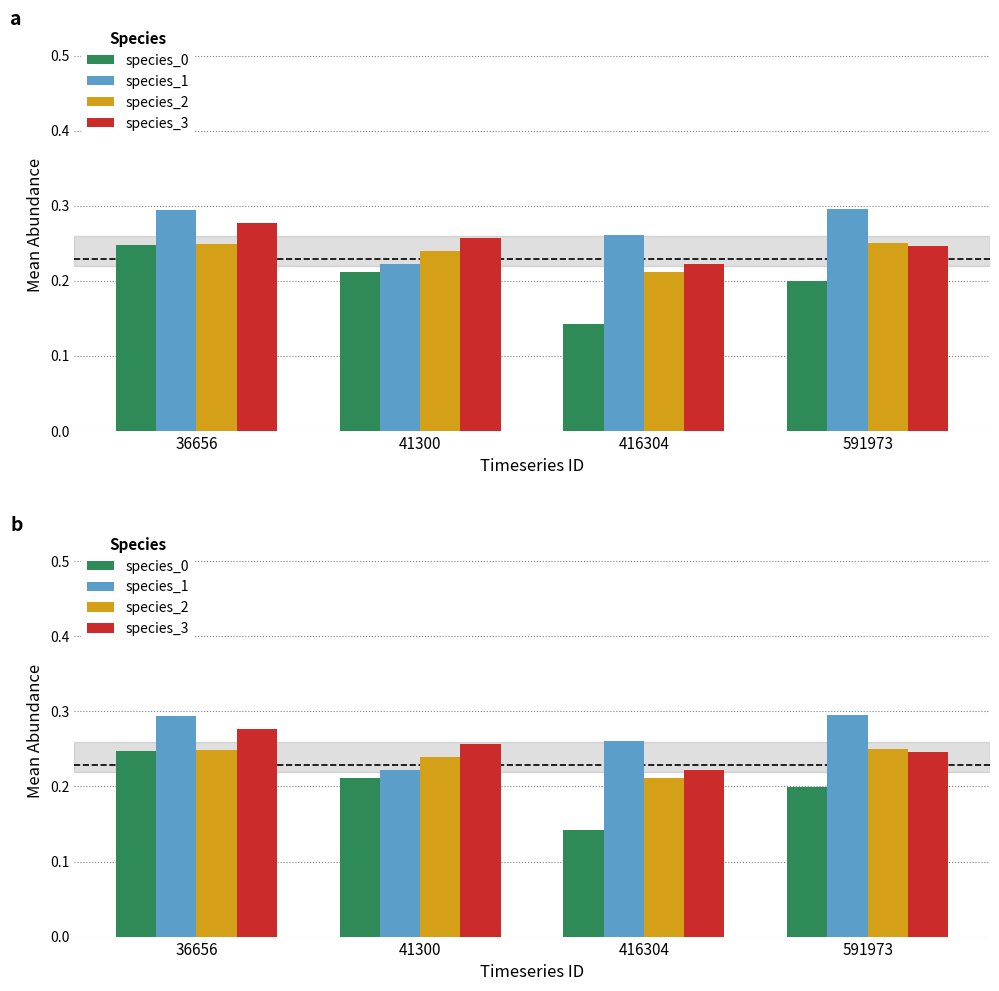

Reading right to left, transcribe all the data shown in this chart.

species_0: 591973=0.2	416304=0.1	41300=0.2	36656=0.2
species_1: 591973=0.3	416304=0.3	41300=0.2	36656=0.3
species_2: 591973=0.3	416304=0.2	41300=0.2	36656=0.2
species_3: 591973=0.2	416304=0.2	41300=0.3	36656=0.3